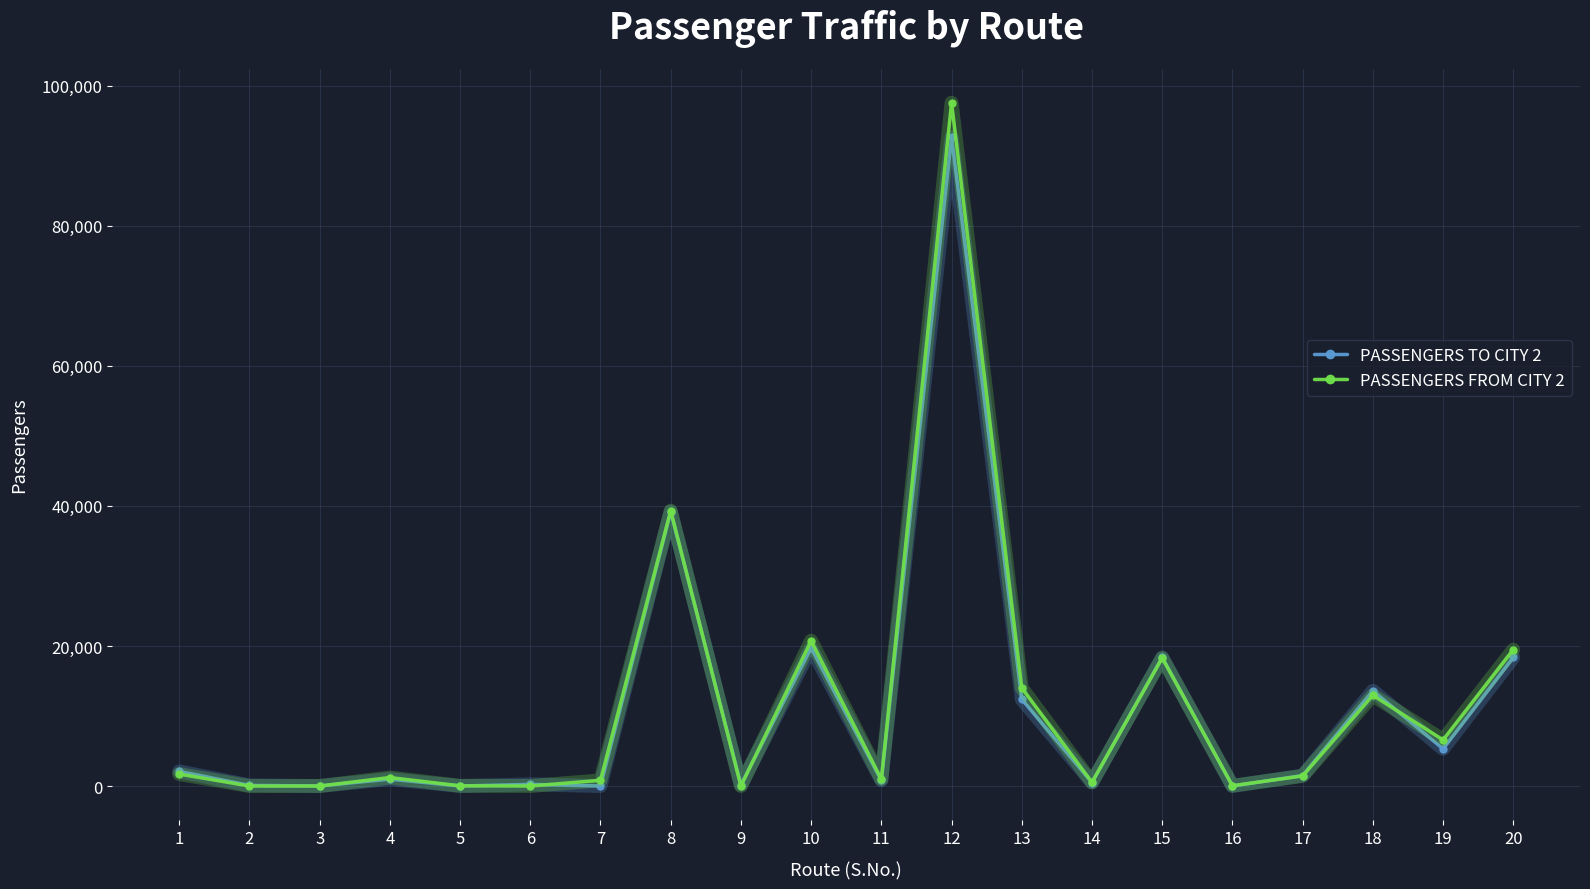

What is the value of the PASSENGERS TO CITY 2 point at the 18th from the left?

13605